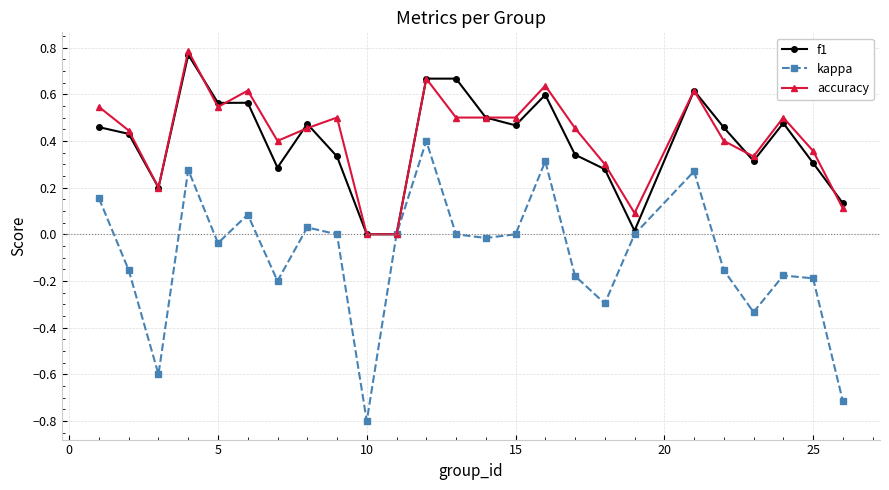

Which series has the largest range (max minus min)?

kappa